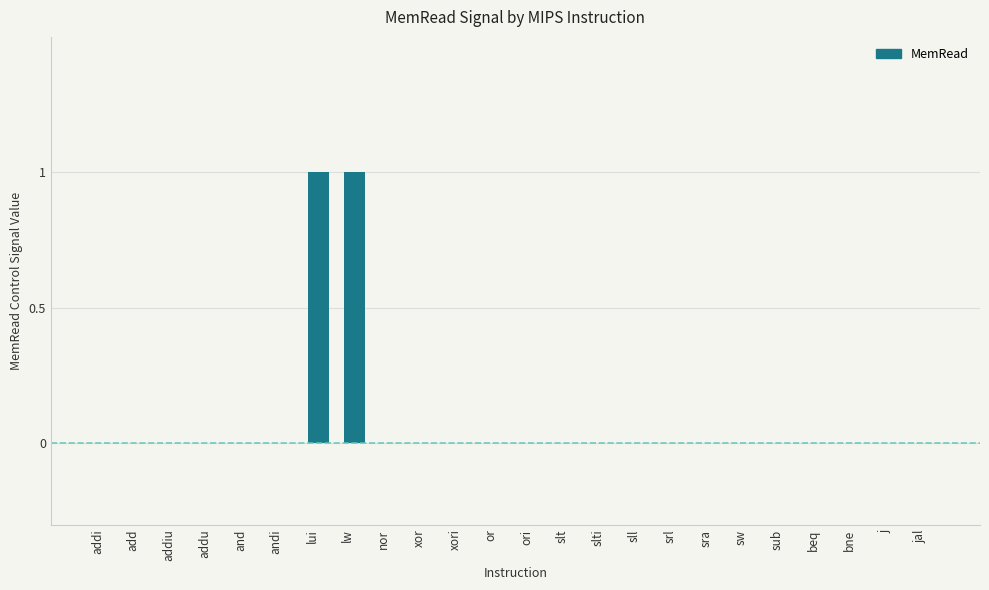

Reading right to left, transcribe all the data shown in this chart.

jal=0	j=0	bne=0	beq=0	sub=0	sw=0	sra=0	srl=0	sll=0	slti=0	slt=0	ori=0	or=0	xori=0	xor=0	nor=0	lw=1	lui=1	andi=0	and=0	addu=0	addiu=0	add=0	addi=0